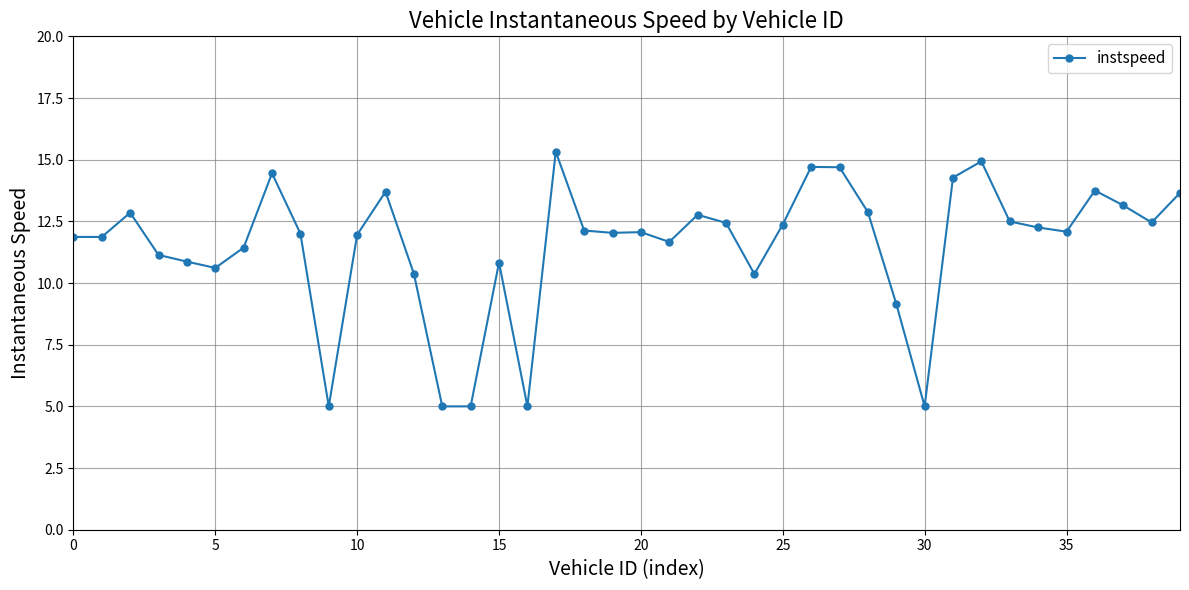

What is the value of the 29th point from the left?

12.9